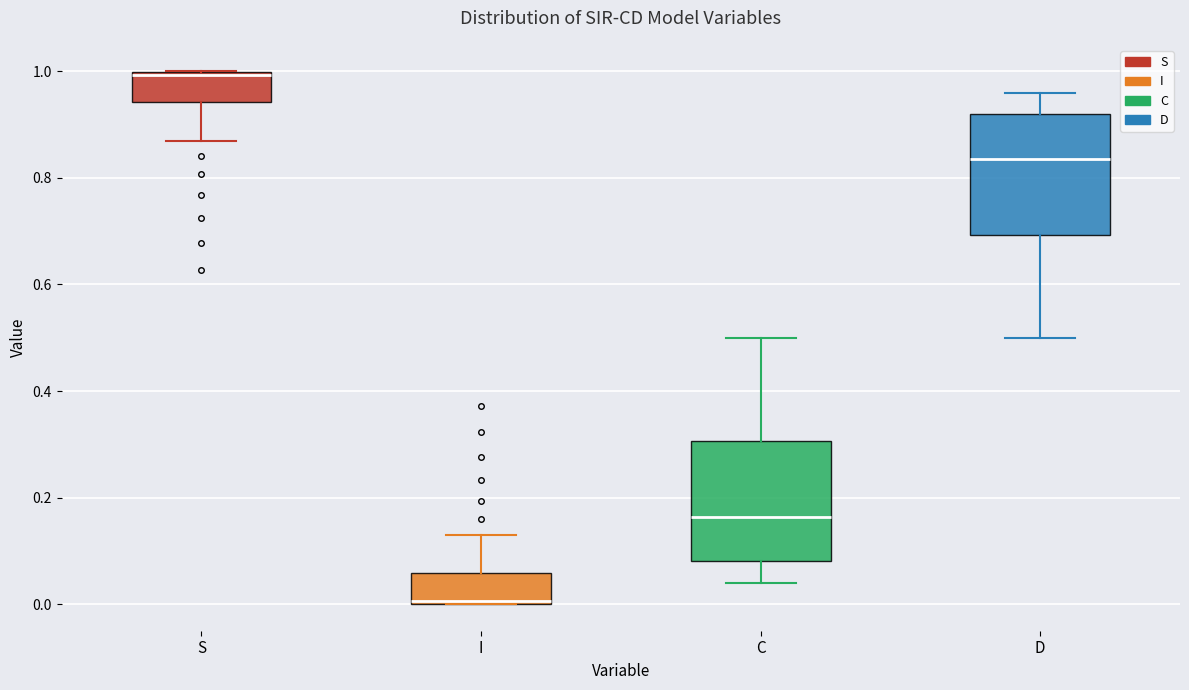

Where is the upper edge of the box for I on the y-axis? The values are not printed on the chart, so give them approximately, as read against the axis.

0.06